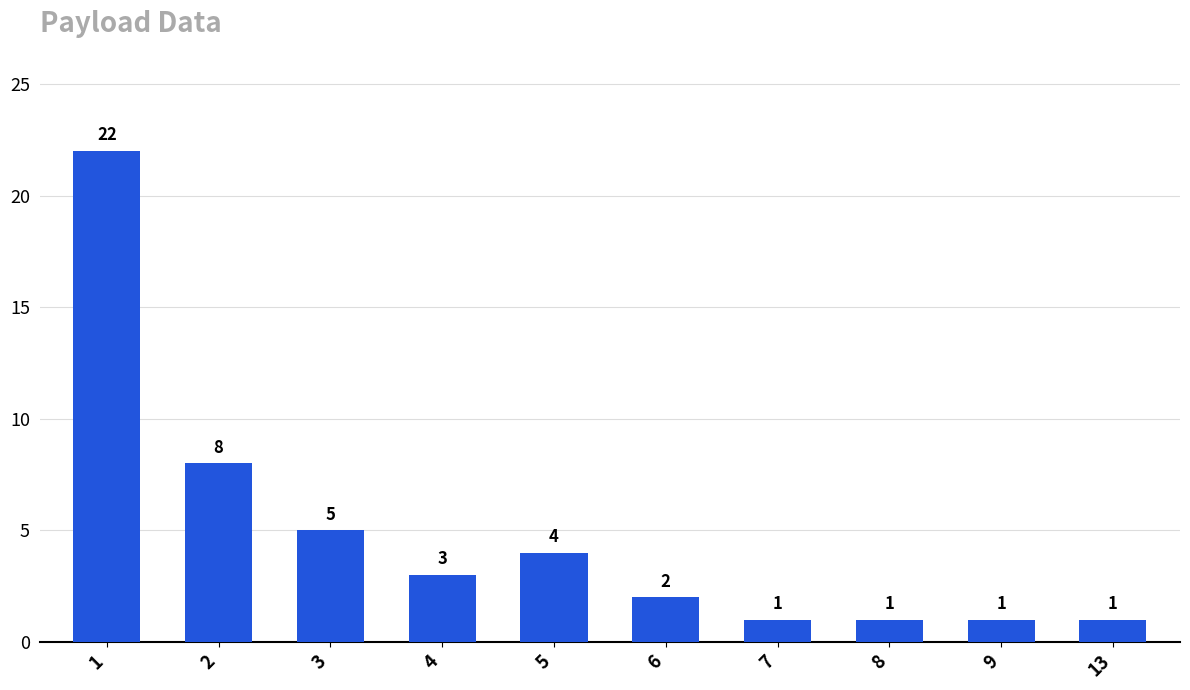

What is the value of the 10th bar from the left?

1